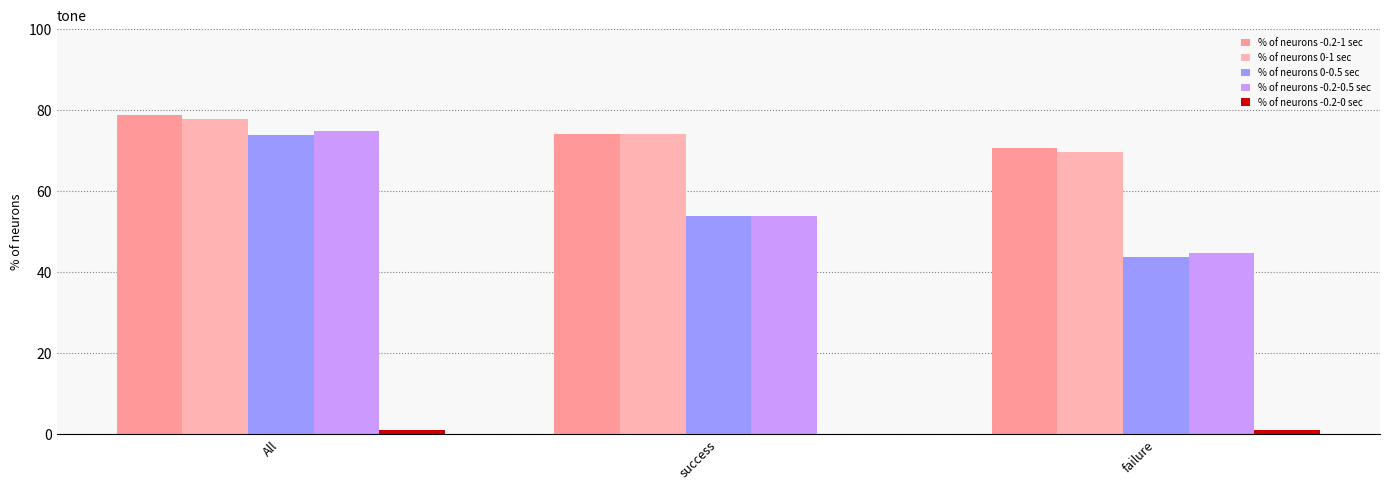

What is the label of the 1st bar from the right?

failure